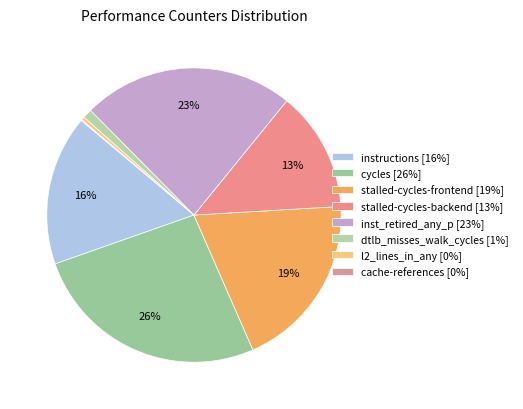

How many segments does this pie chart have?

8